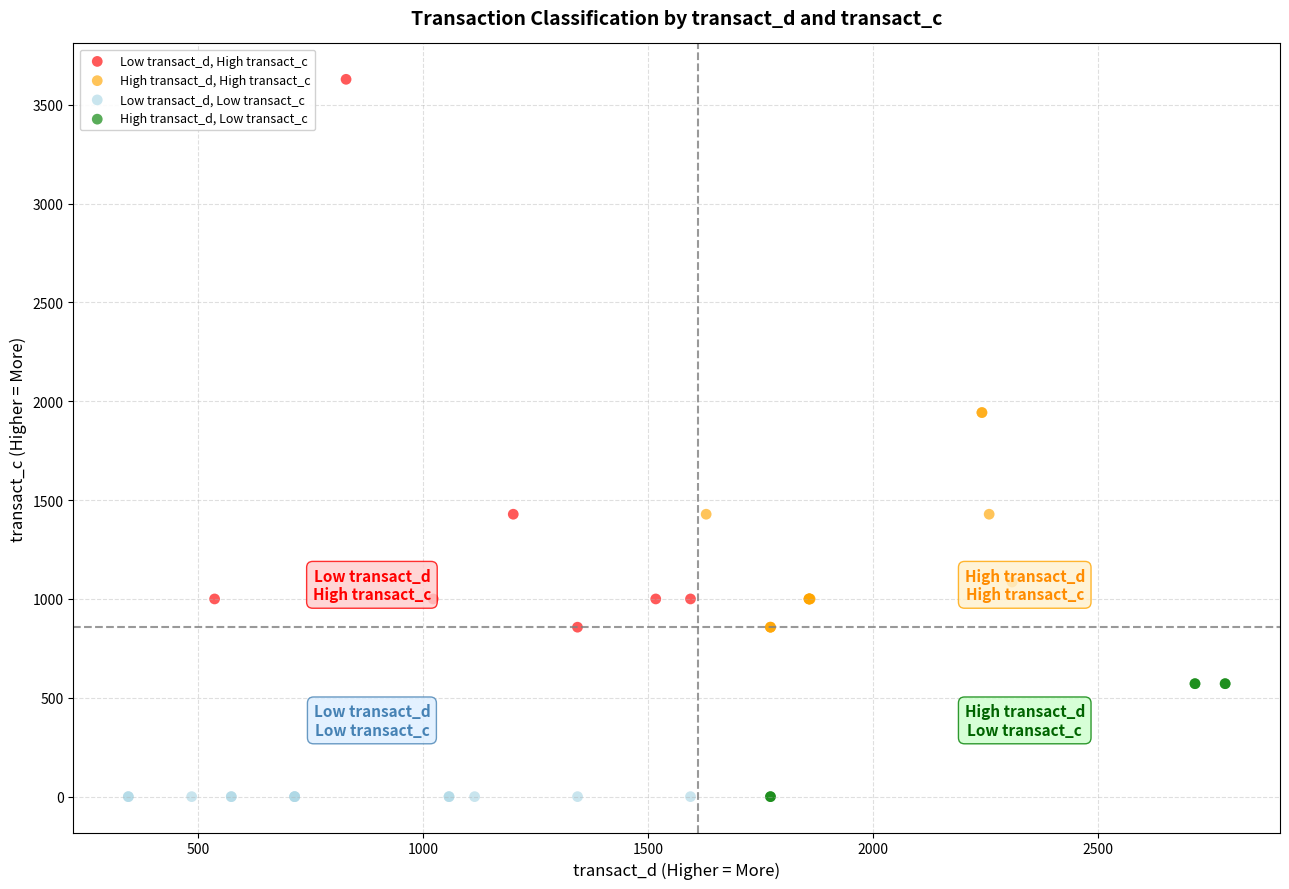

Which series reaches the maximum Y coordinate?

Low transact_d, High transact_c